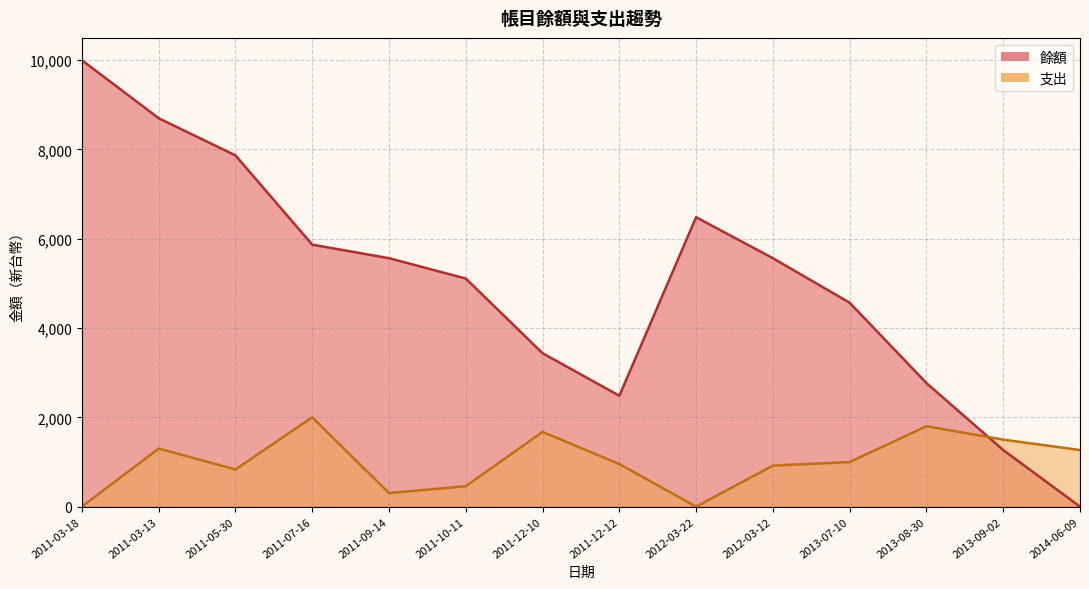

Reading left to right, extract all data points from this chart.

餘額: 10000	8700	7868	5868	5565	5109	3436	2483	6483	5565	4567	2767	1267	0
支出: 0	1300	832	2000	303	456	1673	953	0	918	998	1800	1500	1267